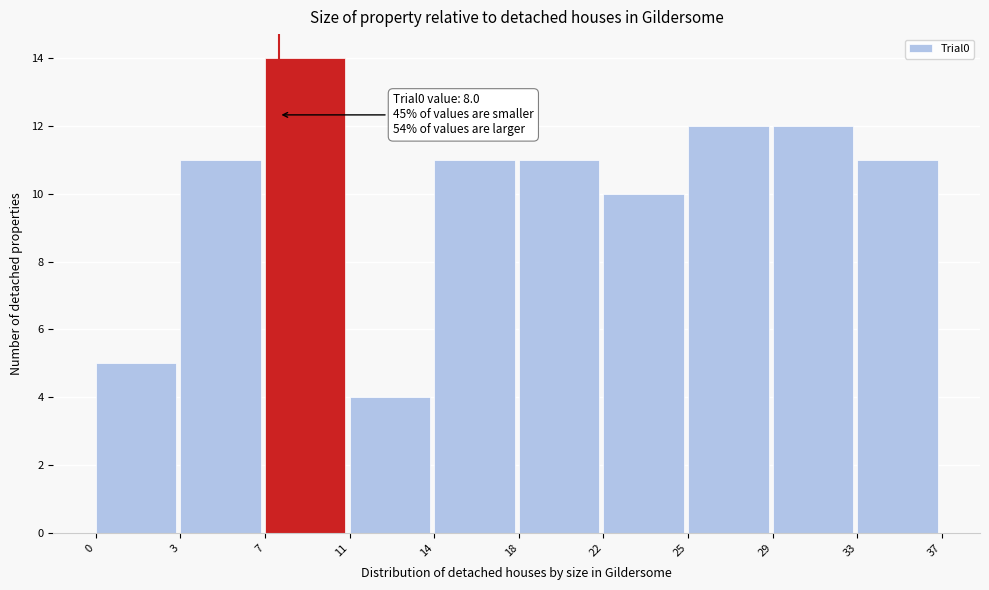

Reading right to left, transcribe all the data shown in this chart.

33=11	29=12	25=12	22=10	18=11	14=11	11=4	7=14	3=11	0=5